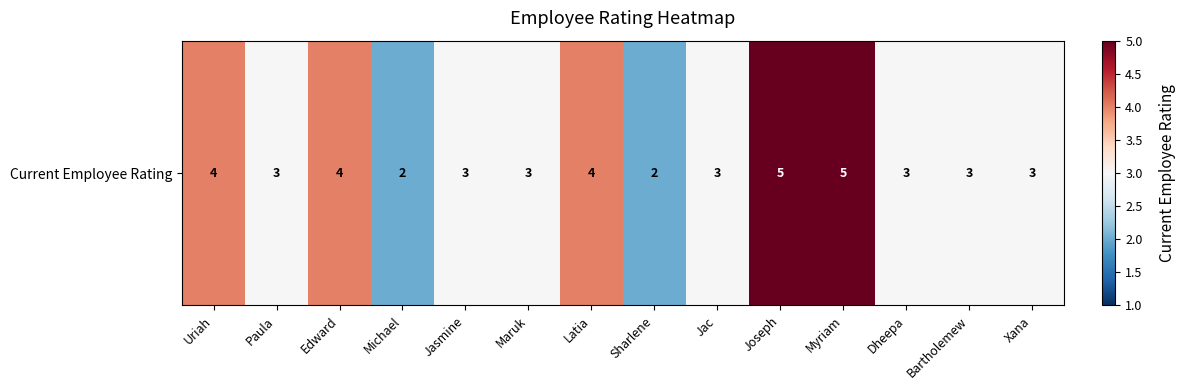

Which category has the highest value across all series?

Joseph